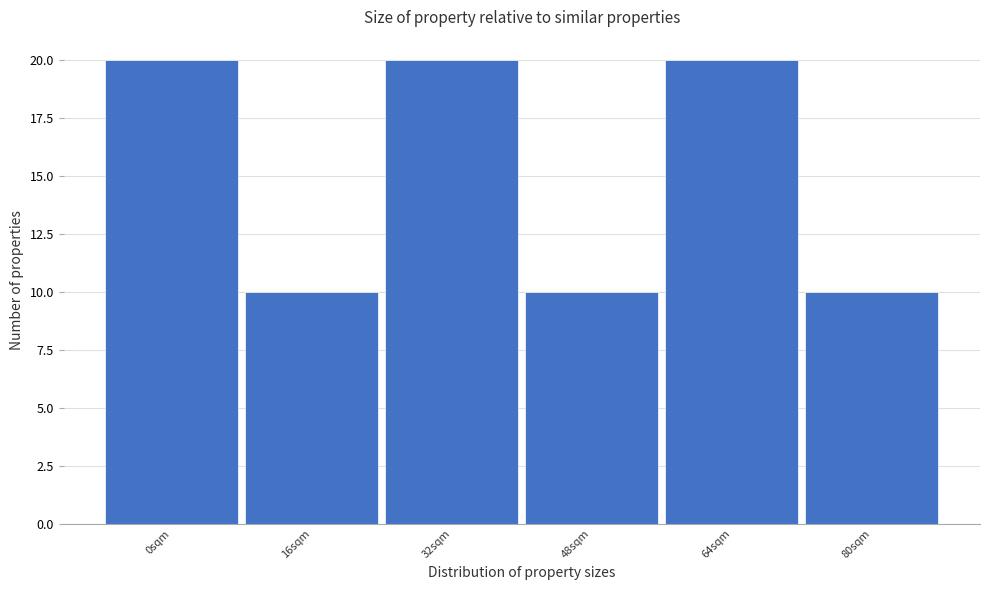

Reading left to right, what are all the values shown in this chart?

20	10	20	10	20	10